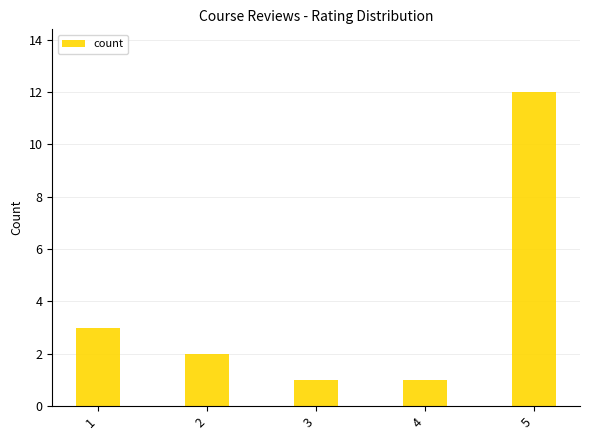

What is the difference between the maximum and minimum values?

11